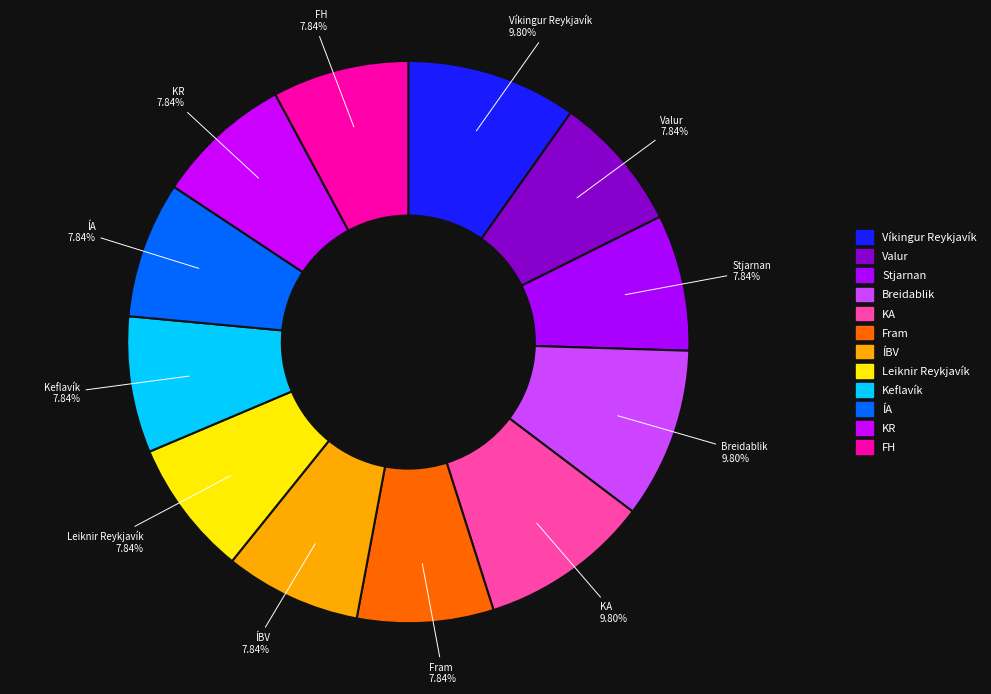

How many slices are in this pie chart?

12